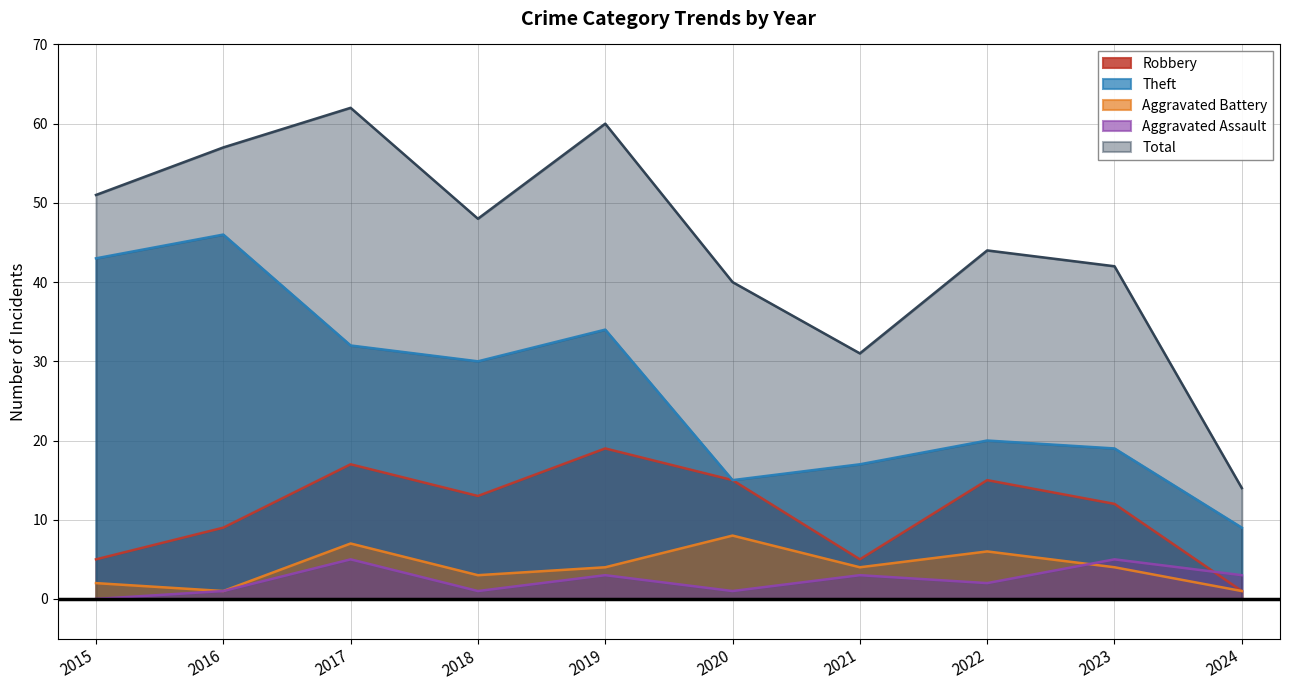

How many lines are shown in the chart?

5